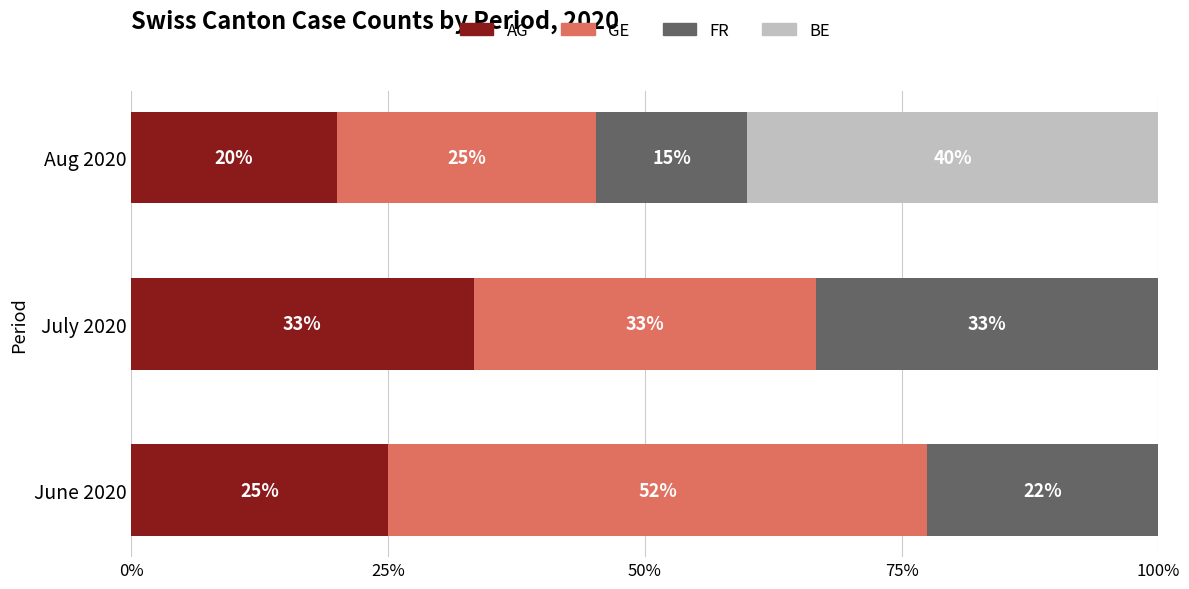

Reading left to right, transcribe all the data shown in this chart.

AG: 25.0	33.3	20.0
GE: 52.5	33.3	25.3
FR: 22.5	33.3	14.7
BE: 0.0	0.0	40.0